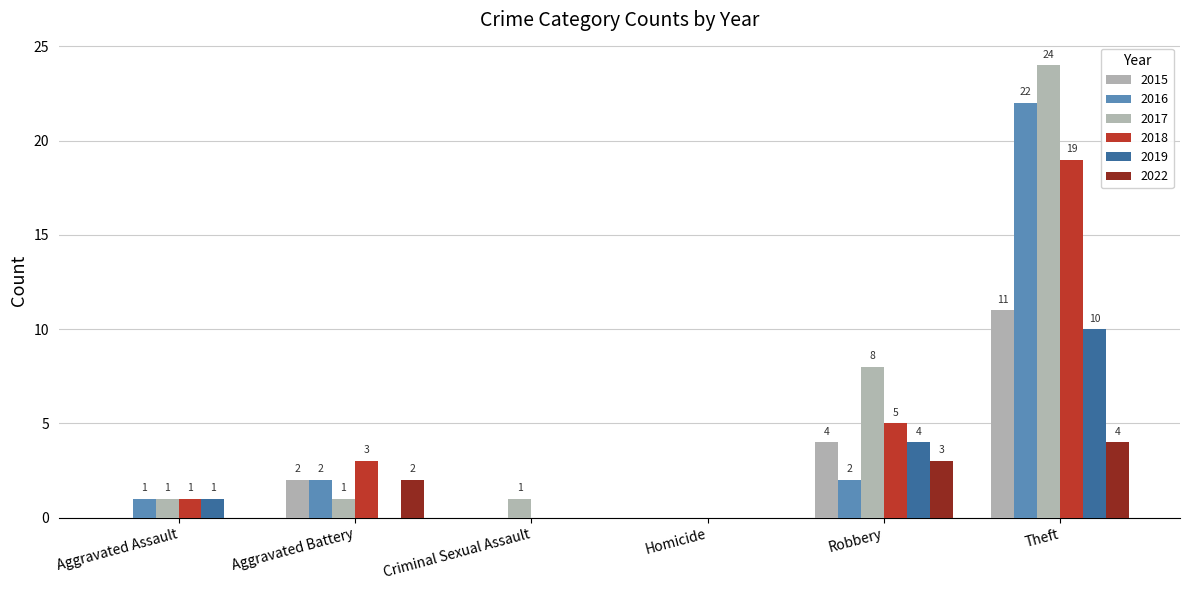

What is the label of the 2nd bar from the left?

Aggravated Battery